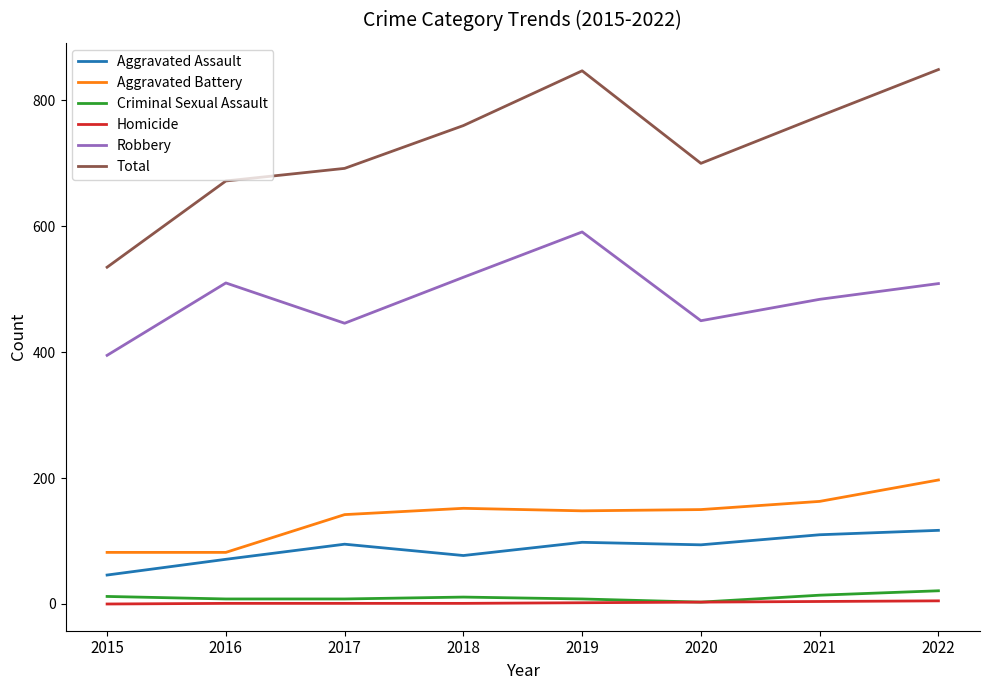

What is the difference between the maximum and minimum values in the Robbery series?

196